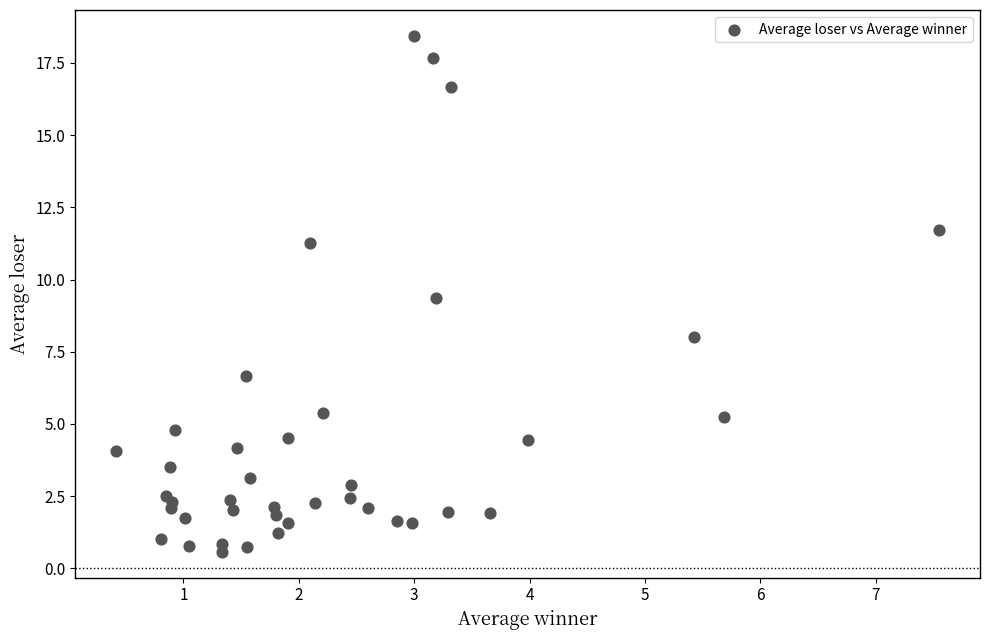

What Y value in the scatter plot is closest to 9?

9.4